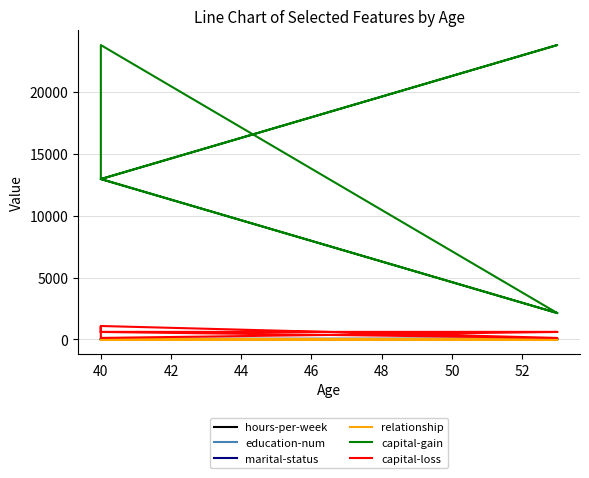

True or false: capital-loss and relationship intersect in this chart.

False